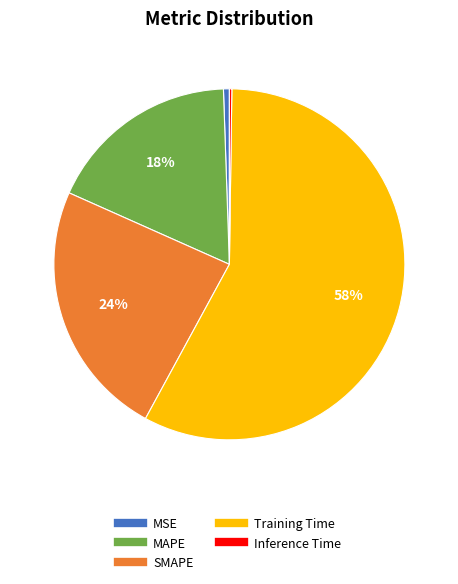

What is the largest slice in the pie chart?

Training Time